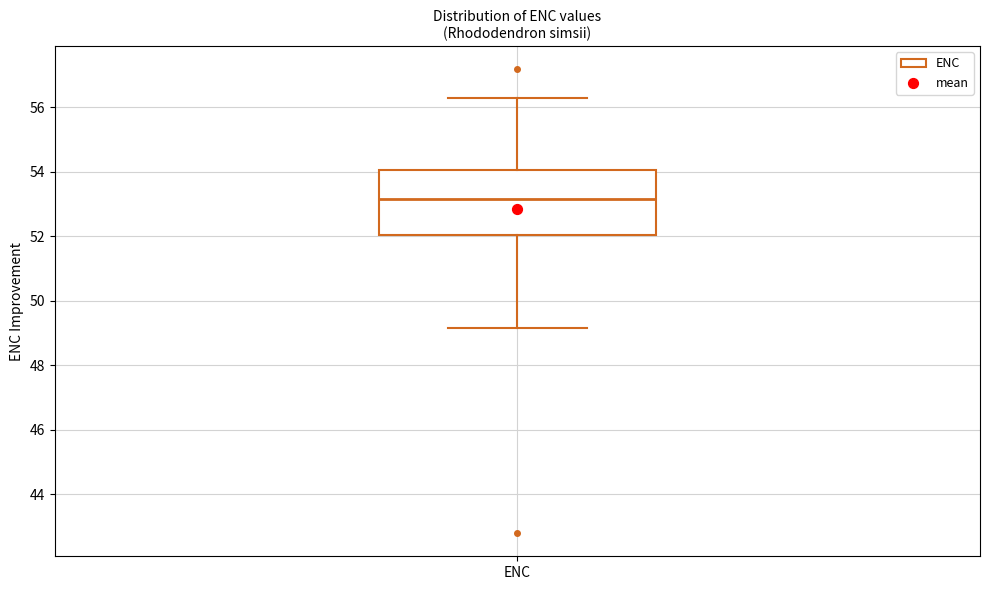

Read this box plot against the y-axis: the position of the median line, the range covered by the box, and the ends of both whiskers. The values are not printed on the chart, so give them approximately, as read against the axis.

median 53.2, box 52.0 to 54.0, whiskers 49.2 to 56.2